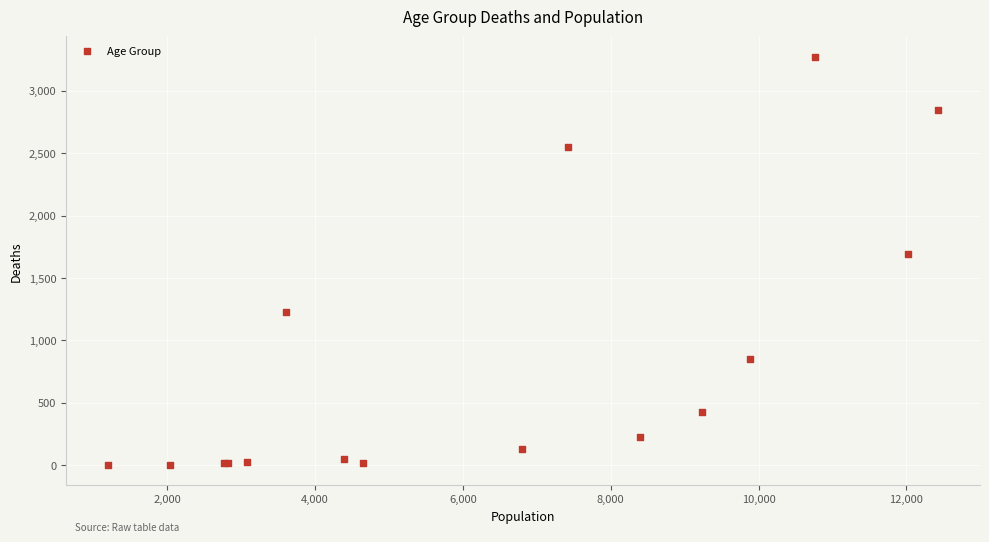

What Y value in the scatter plot is closest to 1638?

1690